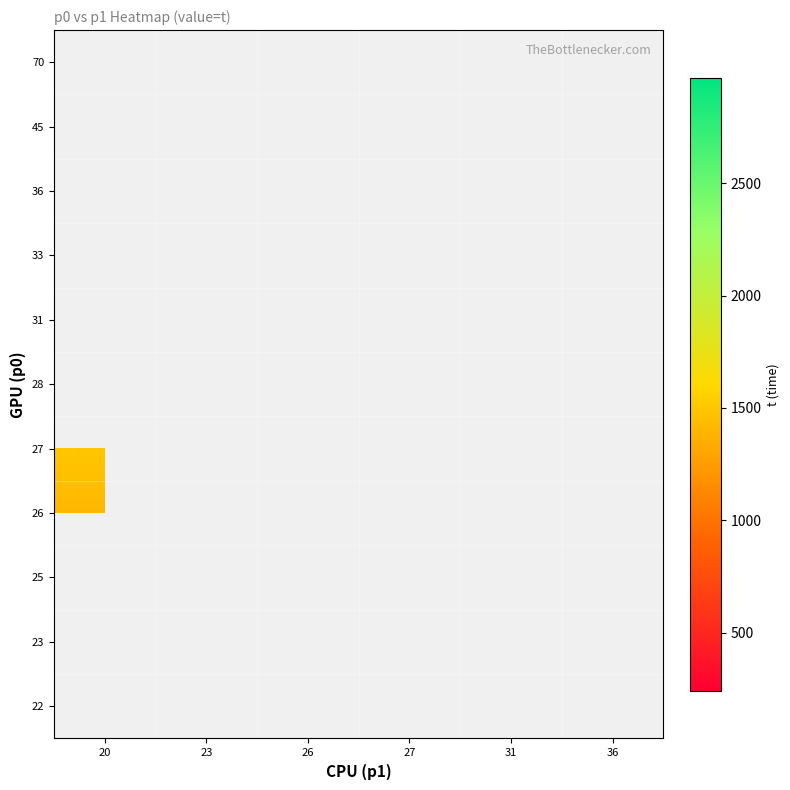

How many data points does each series have?

6